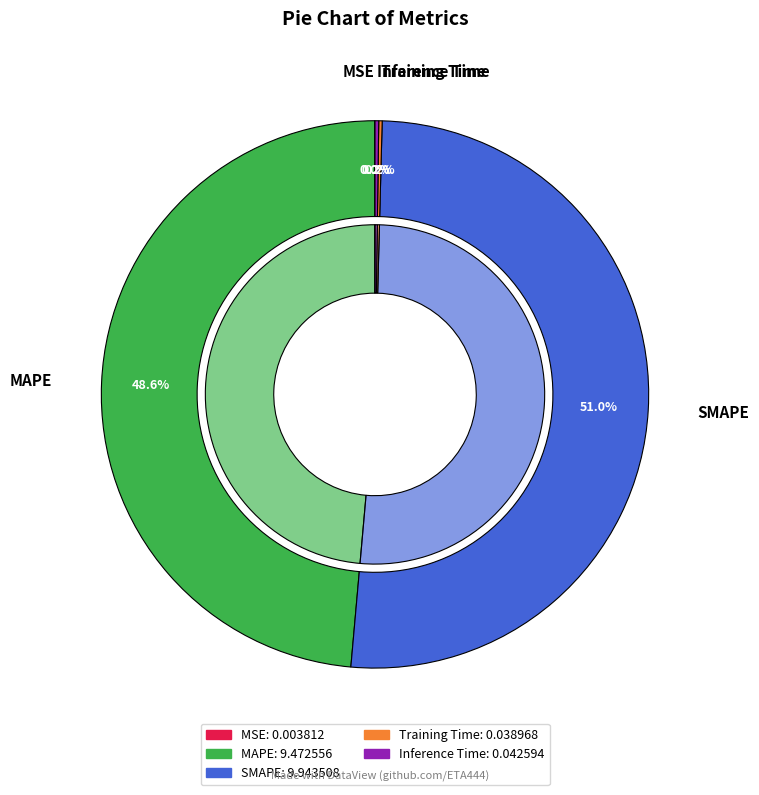

Which category has the biggest portion of the pie?

SMAPE